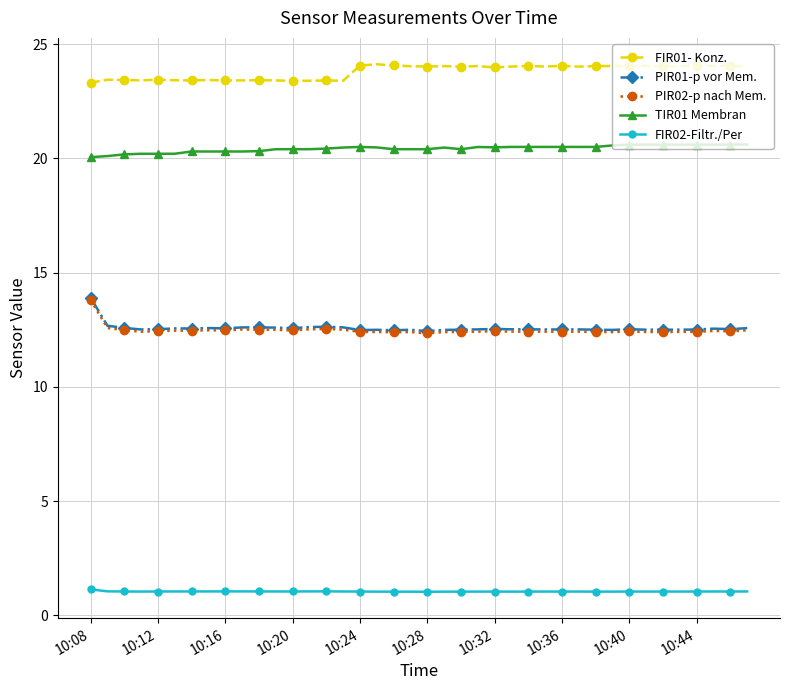

True or false: PIR01-p vor Mem. and FIR01- Konz. intersect in this chart.

False